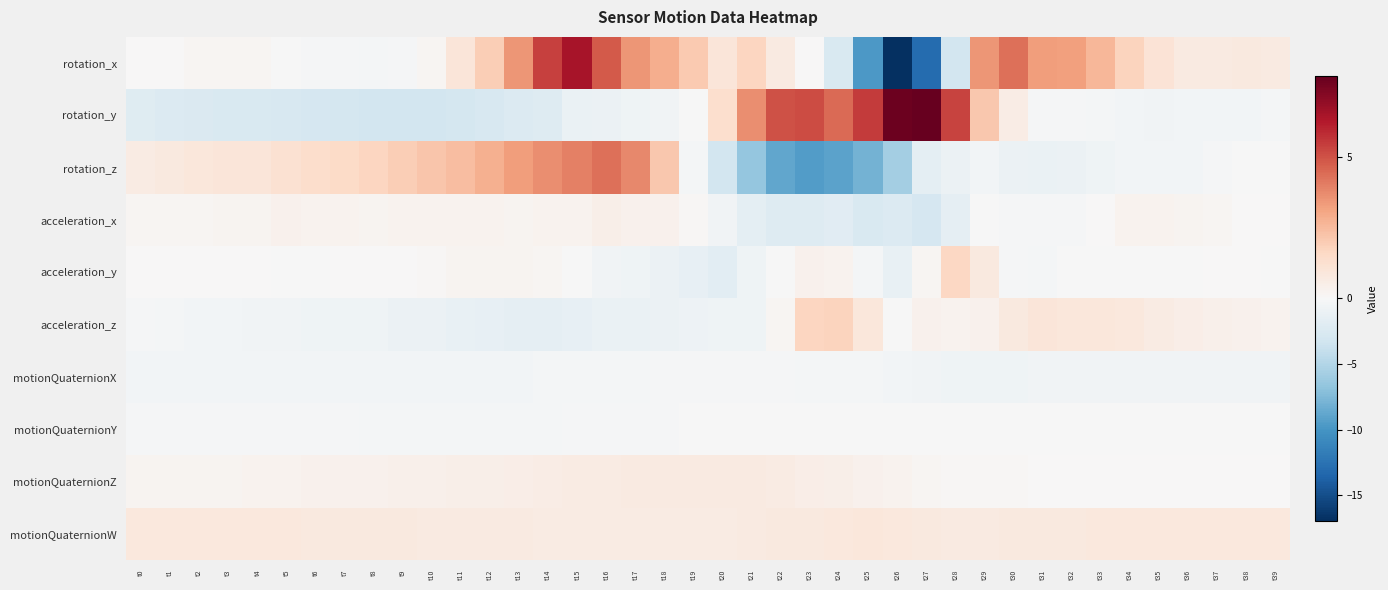

At how many categories does at least one series exceed -2?

40